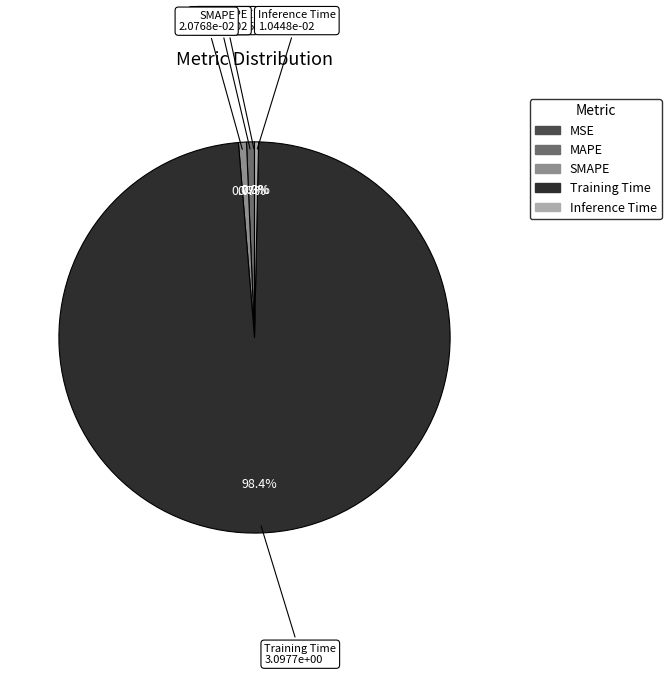

Is it true that MAPE is 11% of the pie?

False